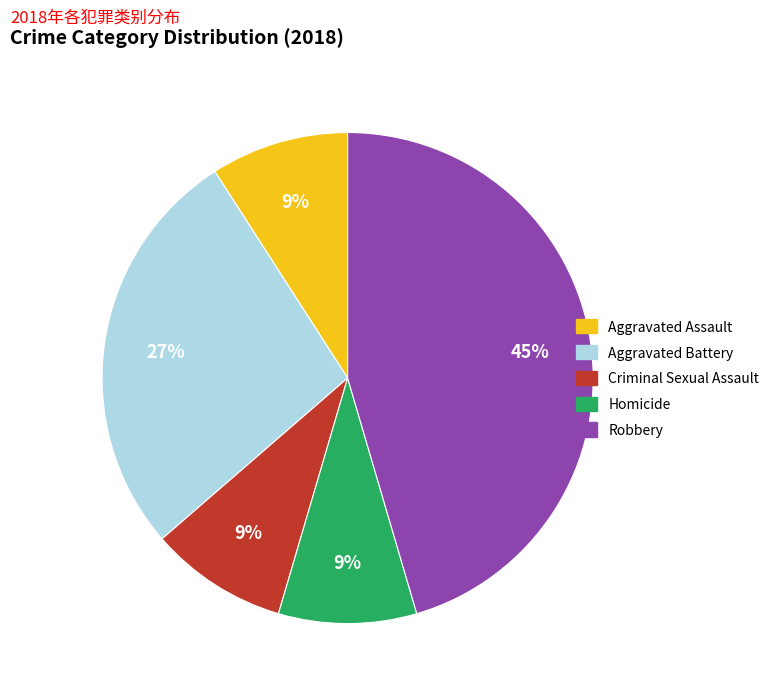

How many slices are in this pie chart?

5